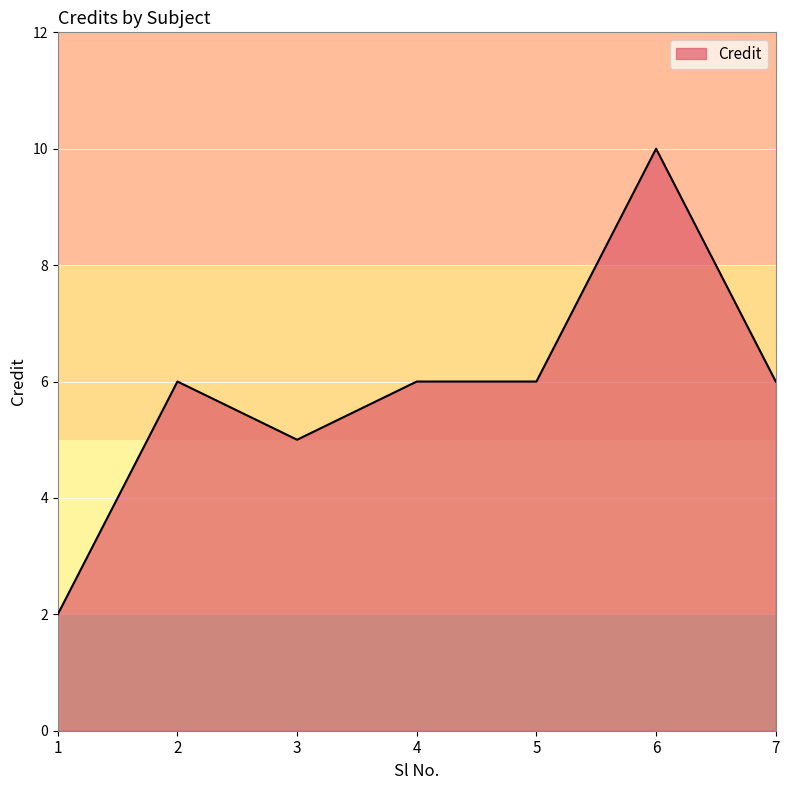

What is the change in value from 1 to 3?

+3